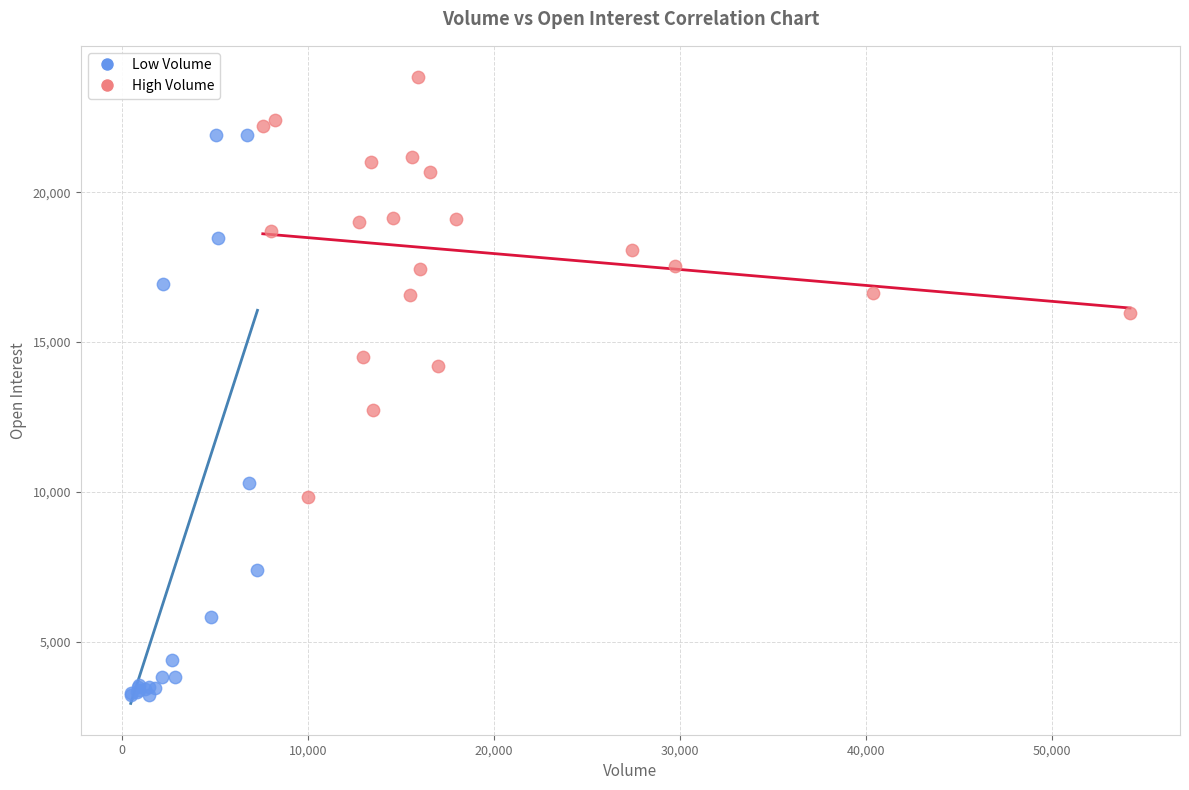

Which series has the widest spread of Y values?

Low Volume